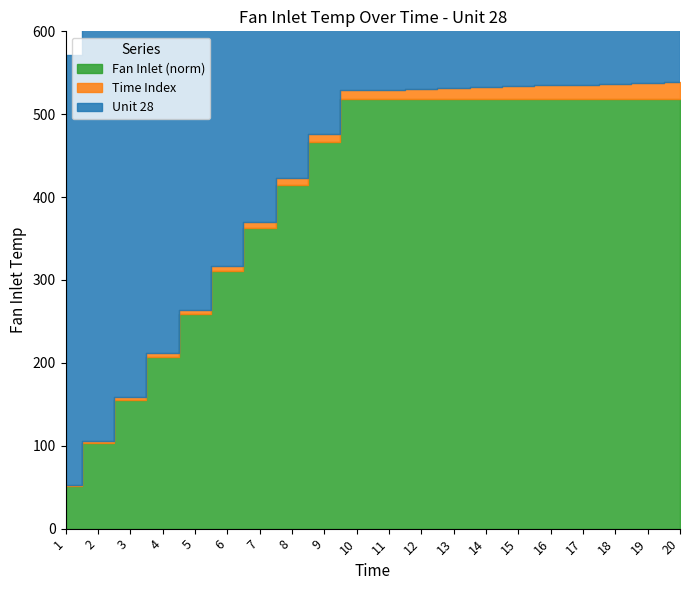

What is the sum of all Time Index values?

210.0